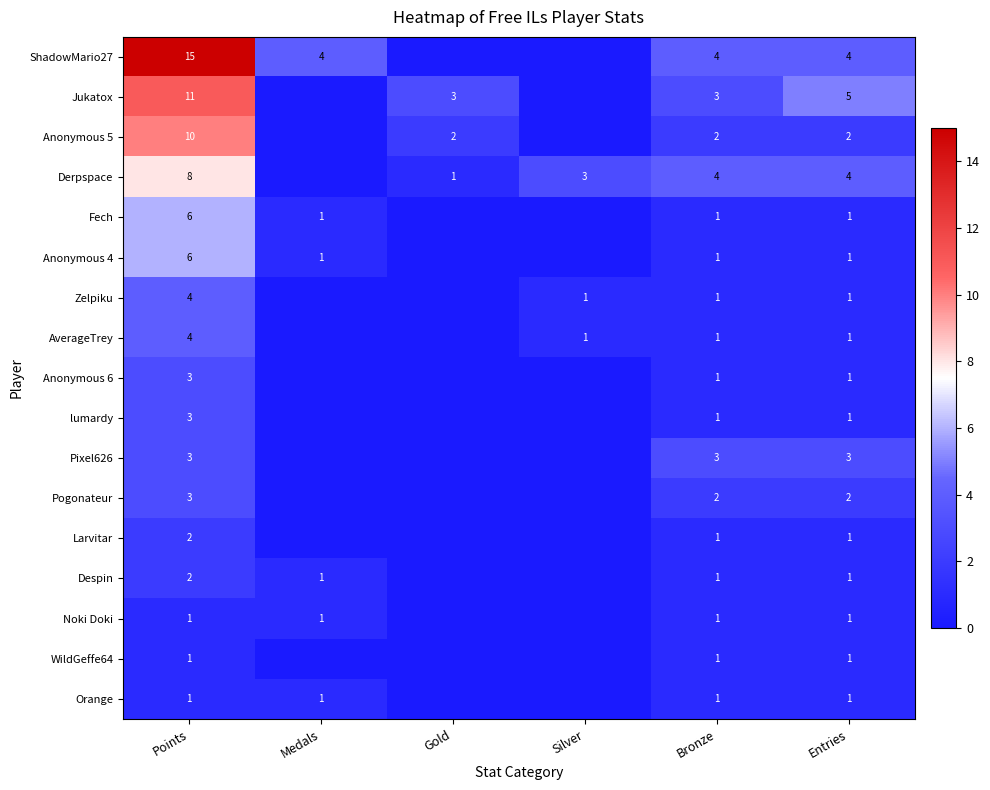

The value of Anonymous 5 at Bronze is 2. True or false?

True